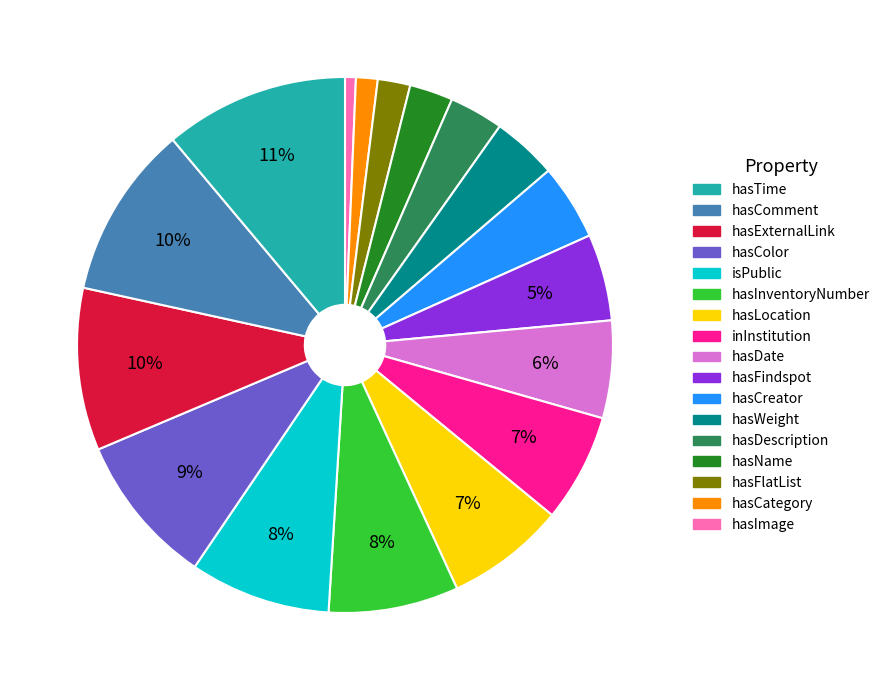

Is there any slice that represents more than half of the pie?

No